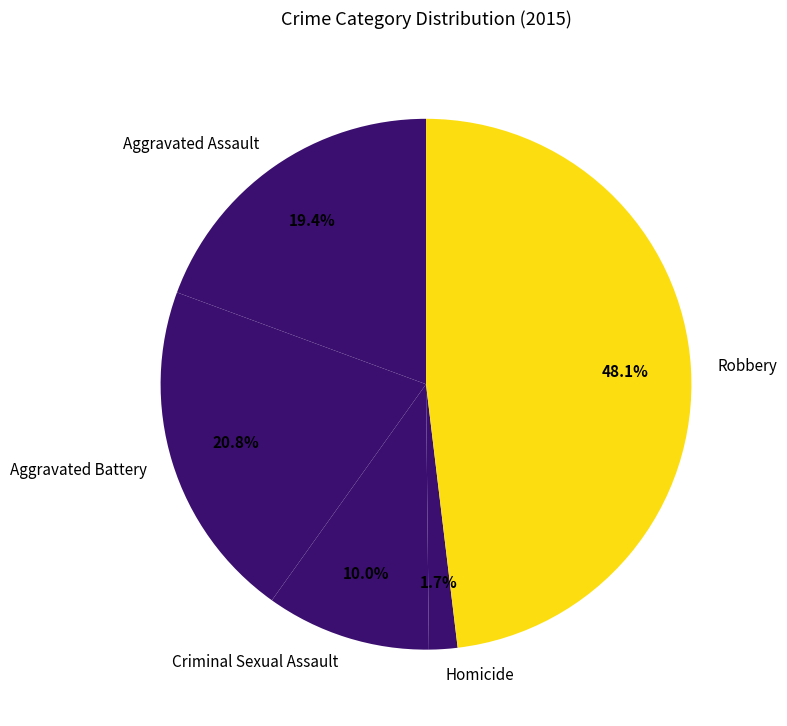

Which slice is the largest?

Robbery